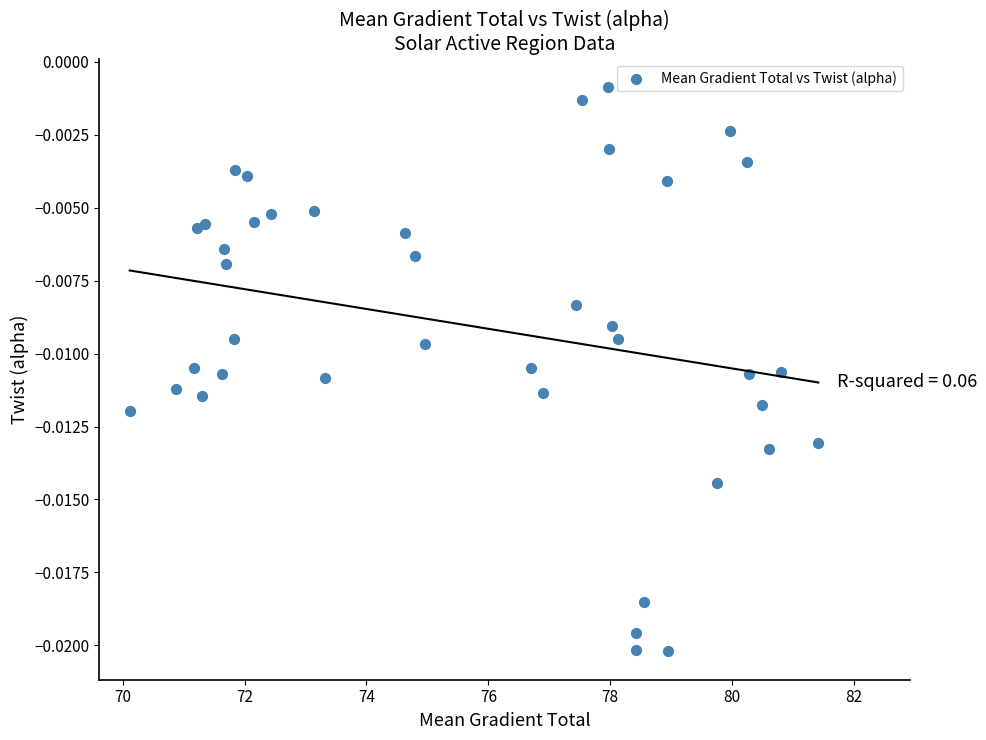

What is the range of X values (max minus min)?

11.3